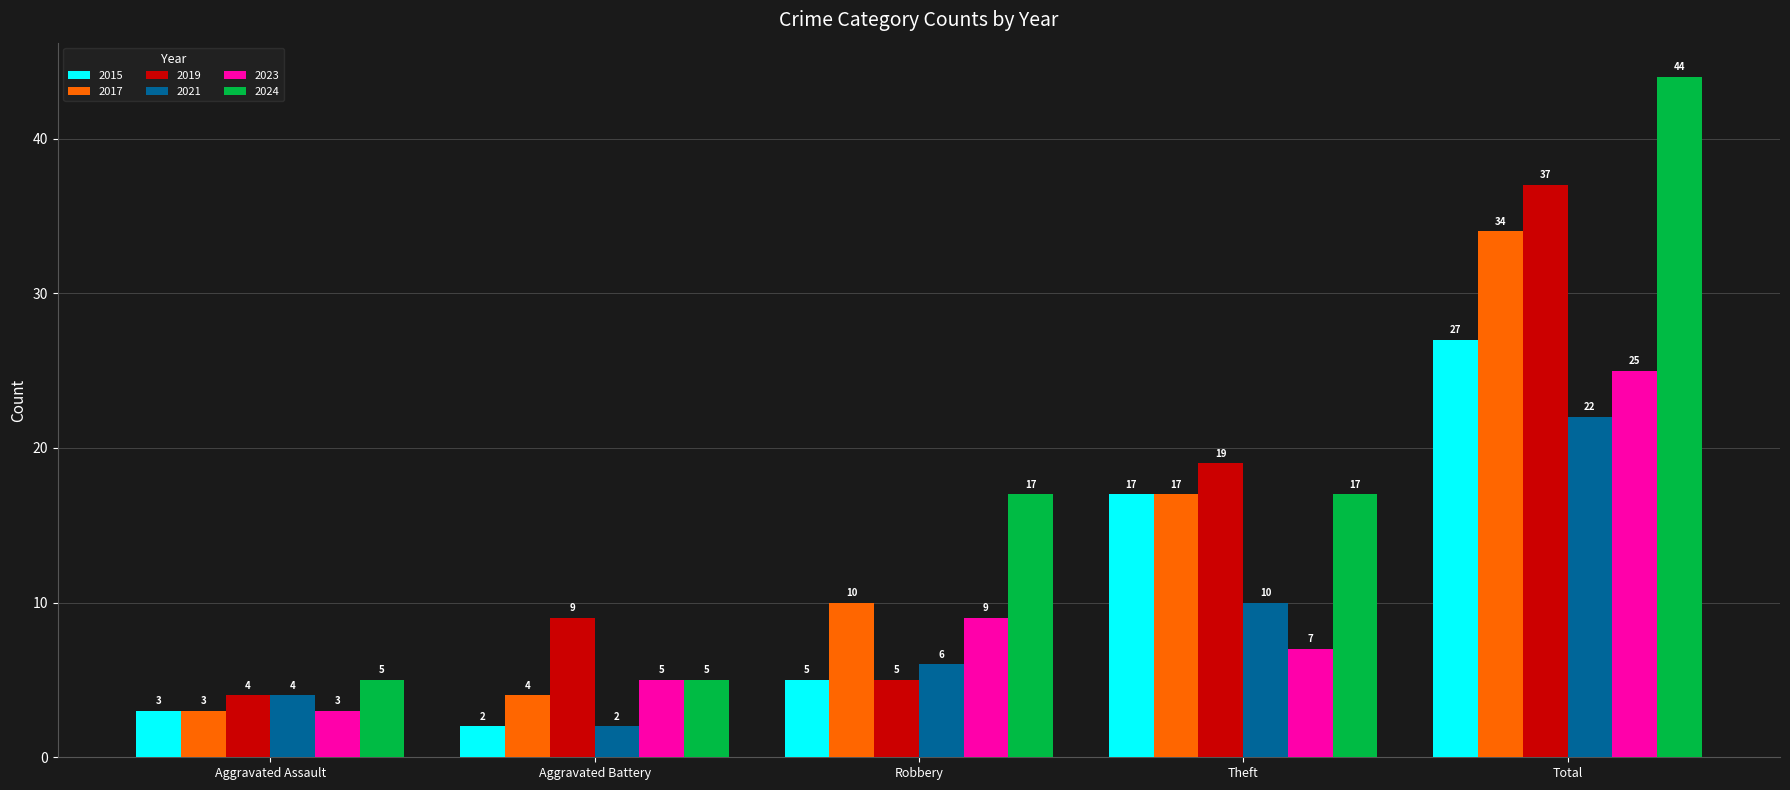

True or false: 2023 has a value of 1 at Aggravated Assault.

False